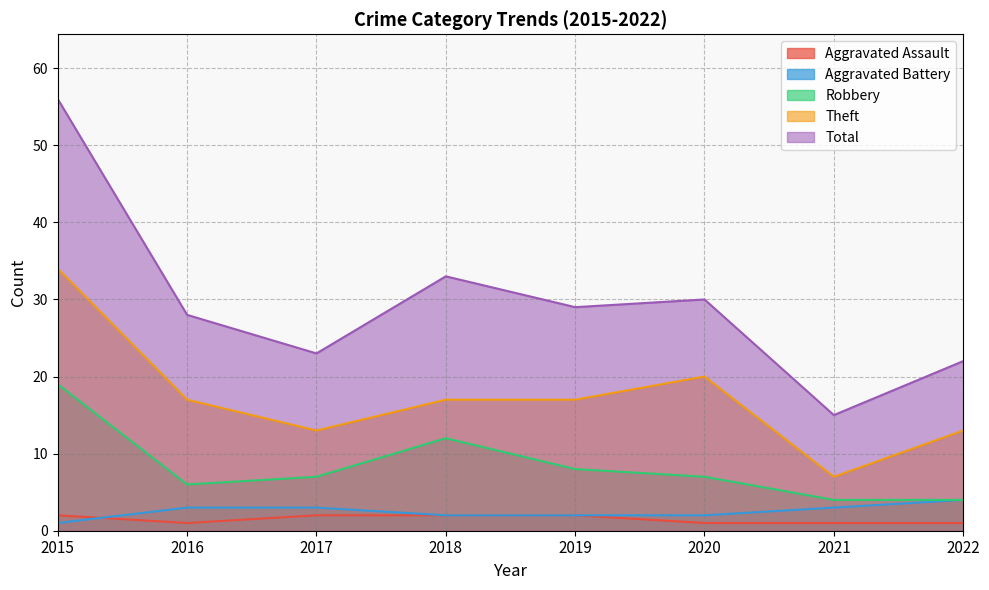

Rank the series by their maximum value, from lowest to highest.

Aggravated Assault, Aggravated Battery, Robbery, Theft, Total